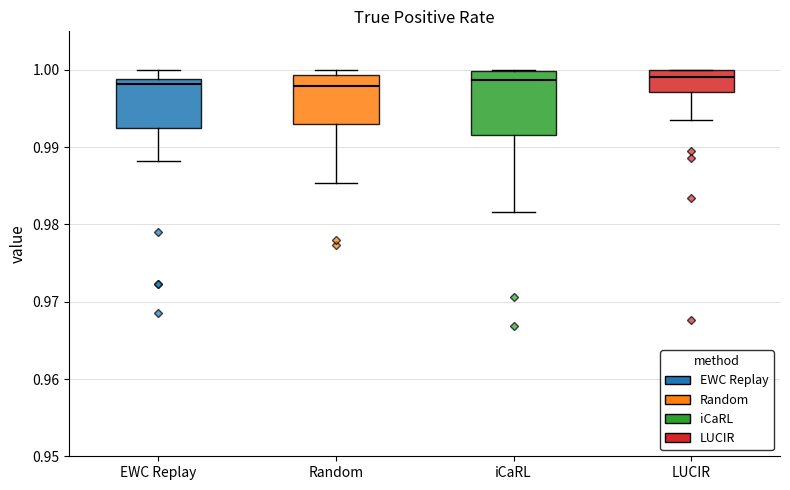

Reading left to right, read every box against the y-axis: the position of its median line, the range the box covers, and the ends of its whiskers. The values are not printed on the chart, so give them approximately, as read against the axis.

EWC Replay: median 0.998, box 0.992 to 0.999, whiskers 0.988 to 1.000
Random: median 0.998, box 0.993 to 0.999, whiskers 0.985 to 1.000
iCaRL: median 0.999, box 0.992 to 1.000, whiskers 0.982 to 1.000
LUCIR: median 0.999, box 0.997 to 1.000, whiskers 0.993 to 1.000